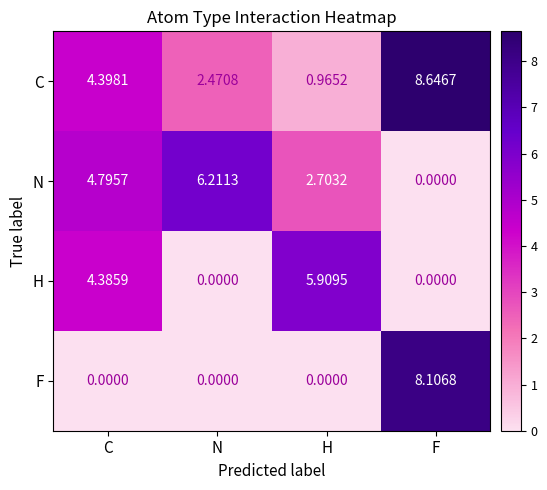

Rank the series by their average value, from highest to lowest.

C, N, H, F